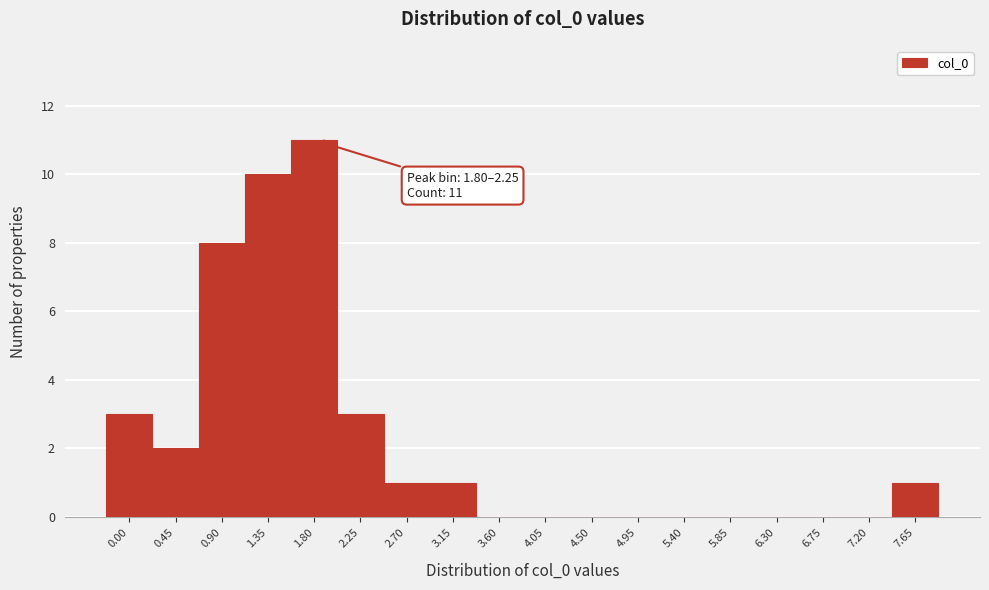

Reading left to right, extract all data points from this chart.

0.00=3	0.45=2	0.90=8	1.35=10	1.80=11	2.25=3	2.70=1	3.15=1	3.60=0	4.05=0	4.50=0	4.95=0	5.40=0	5.85=0	6.30=0	6.75=0	7.20=0	7.65=1